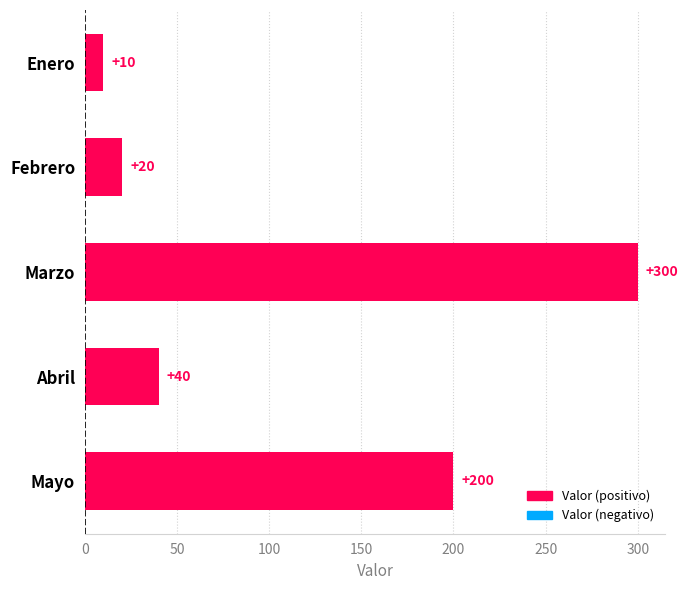

Which has a higher value, Mayo or Abril?

Mayo